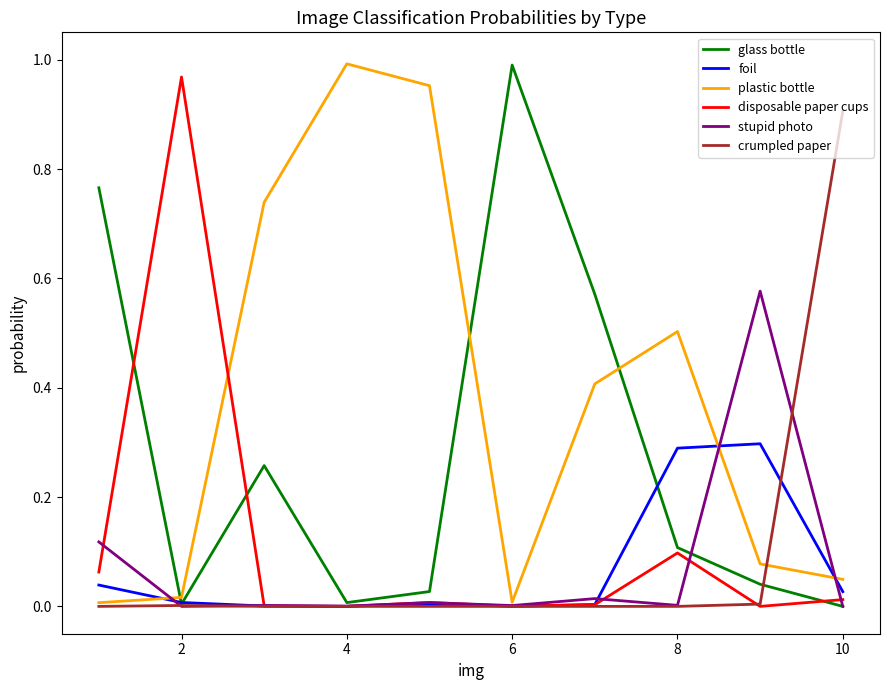

Which series has the largest total across all categories?

plastic bottle